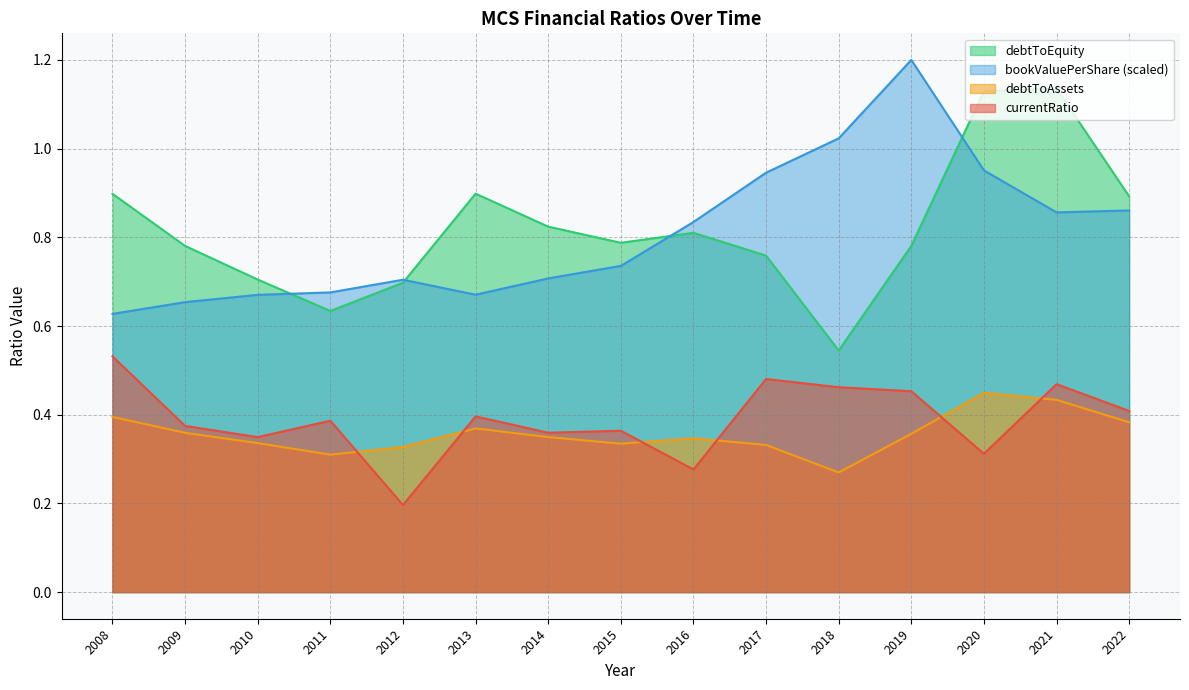

True or false: currentRatio and debtToAssets cross at least once.

True